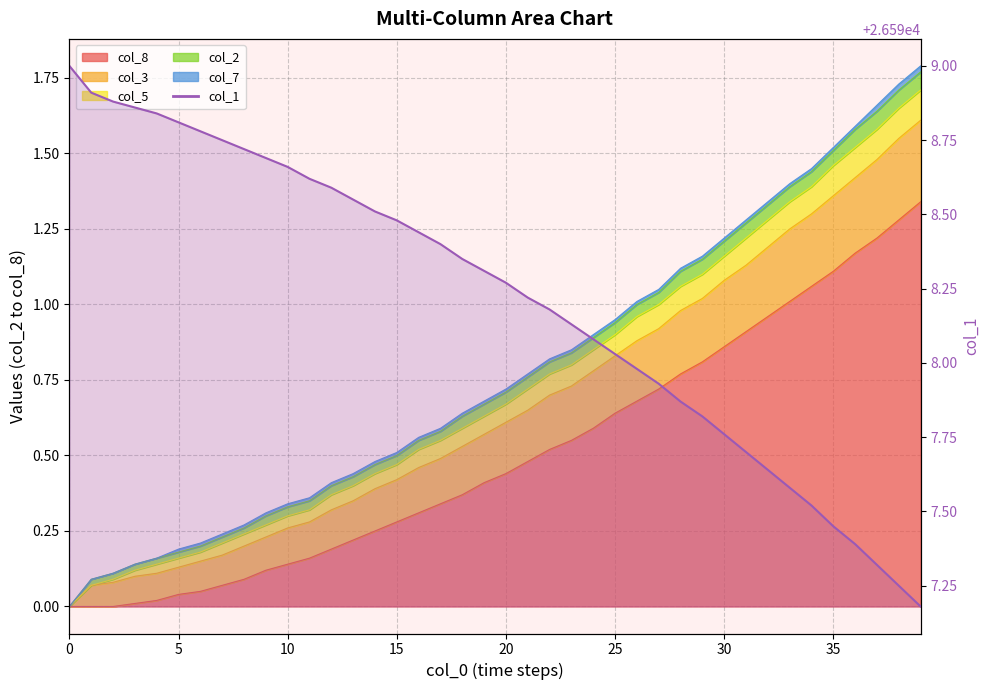

True or false: there are more than 2 points higher than both neighbors.

False